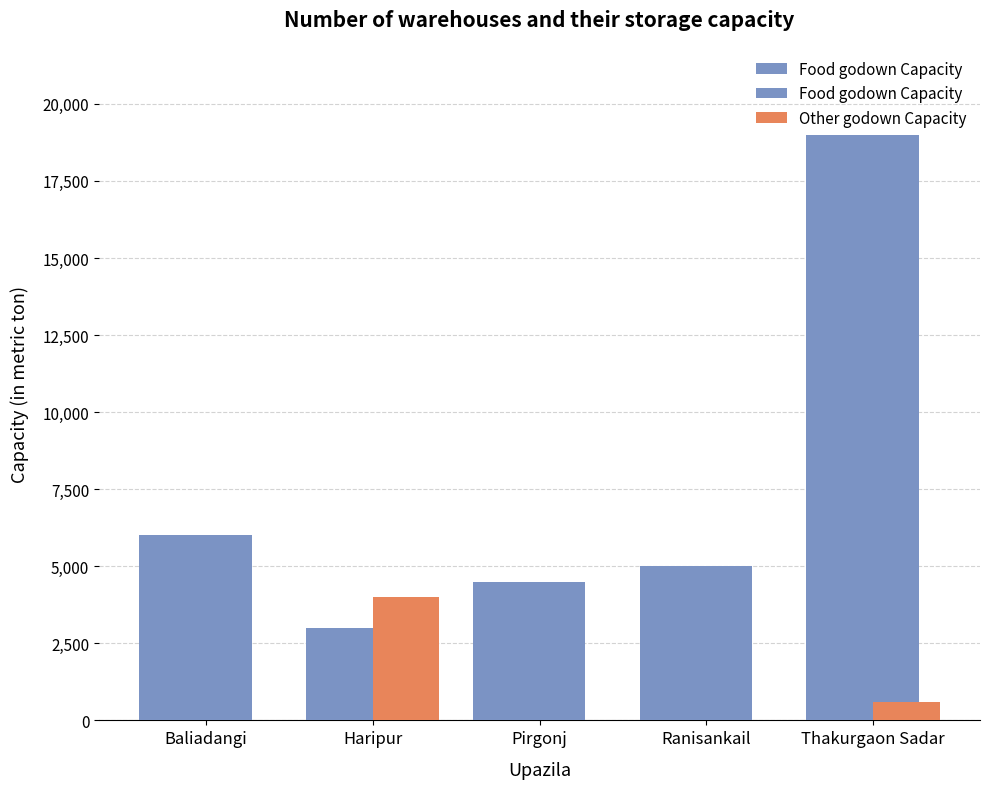

Reading right to left, list all the values displayed in this chart.

Food godown Capacity: 19000	5000	4500	3000	6000
Other godown Capacity: 595	0	0	4000	0